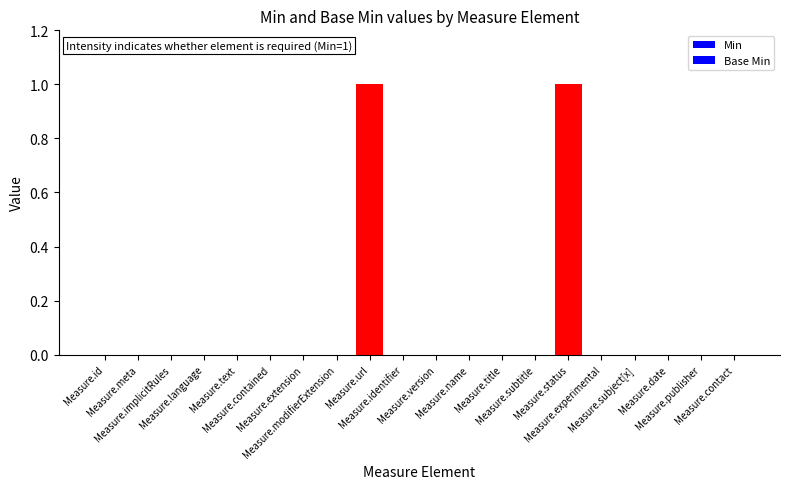

Reading left to right, transcribe all the data shown in this chart.

Min: Measure.id=0	Measure.meta=0	Measure.implicitRules=0	Measure.language=0	Measure.text=0	Measure.contained=0	Measure.extension=0	Measure.modifierExtension=0	Measure.url=1	Measure.identifier=0	Measure.version=0	Measure.name=0	Measure.title=0	Measure.subtitle=0	Measure.status=1	Measure.experimental=0	Measure.subject[x]=0	Measure.date=0	Measure.publisher=0	Measure.contact=0
Base Min: Measure.id=0	Measure.meta=0	Measure.implicitRules=0	Measure.language=0	Measure.text=0	Measure.contained=0	Measure.extension=0	Measure.modifierExtension=0	Measure.url=1	Measure.identifier=0	Measure.version=0	Measure.name=0	Measure.title=0	Measure.subtitle=0	Measure.status=1	Measure.experimental=0	Measure.subject[x]=0	Measure.date=0	Measure.publisher=0	Measure.contact=0